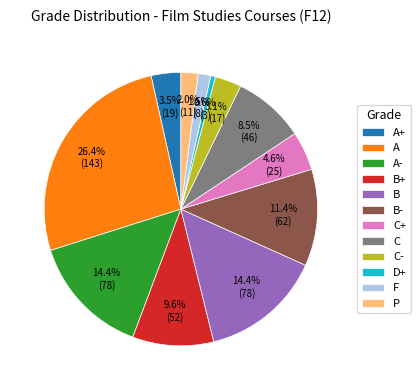

To the nearest percent, what is the average slice percentage?

8%